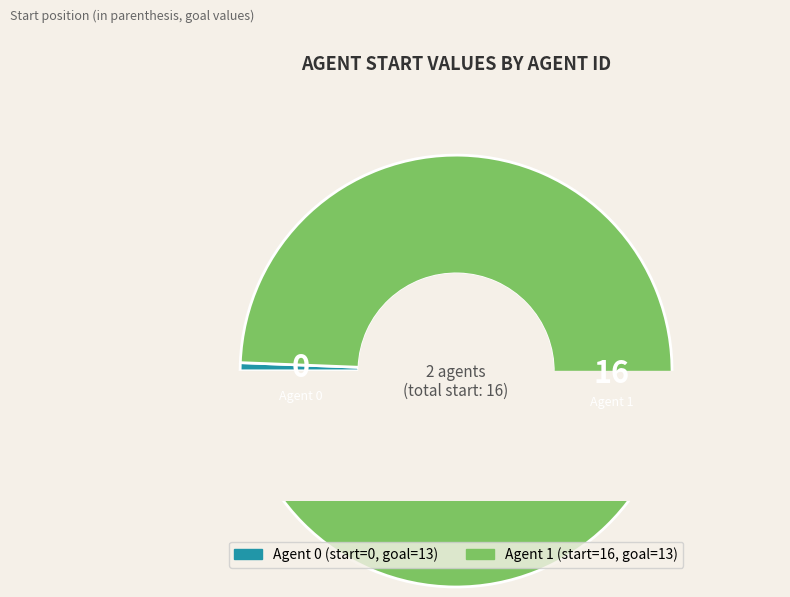

Do 1 and 0 together represent more than half of the pie?

Yes